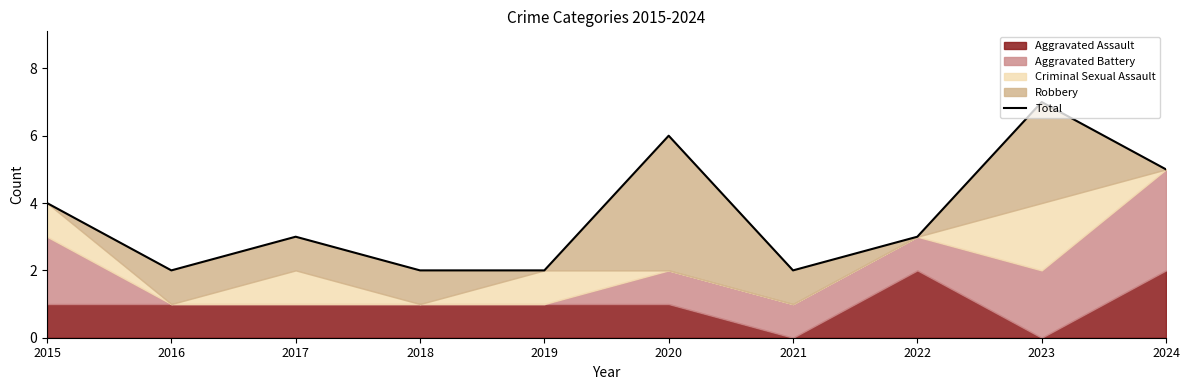

Reading left to right, list all the values displayed in this chart.

2015=4	2016=2	2017=3	2018=2	2019=2	2020=6	2021=2	2022=3	2023=7	2024=5